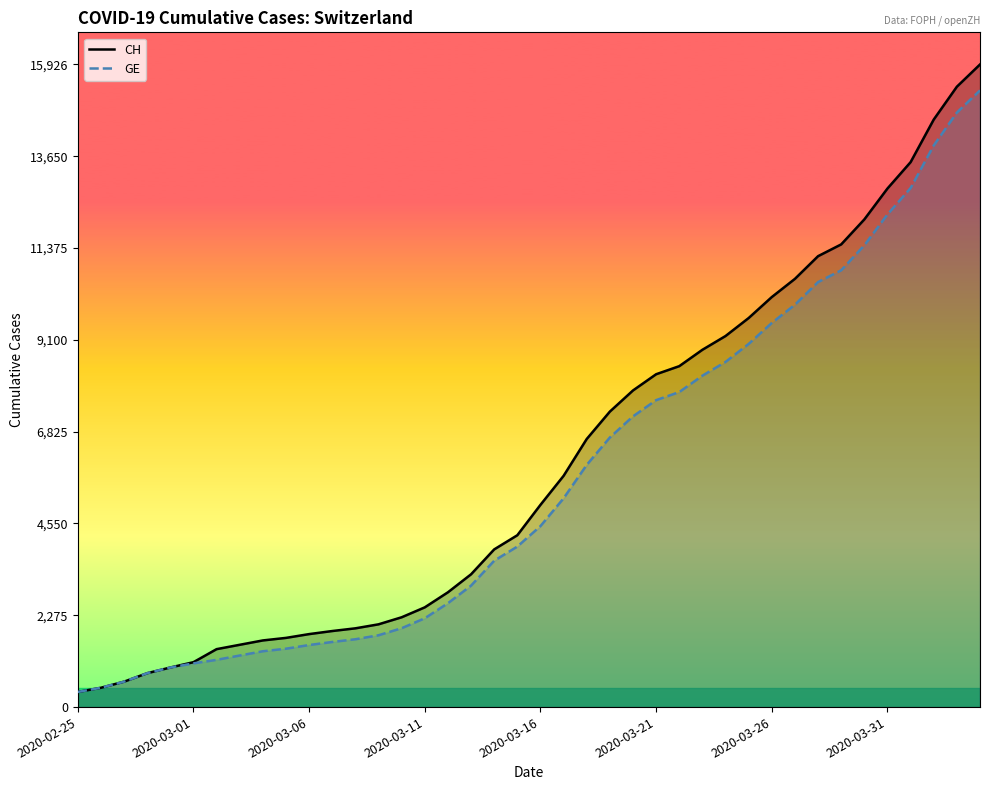

Reading right to left, extract all data points from this chart.

CH: 15926	15375	14561	13505	12852	12086	11467	11175	10613	10162	9642	9196	8855	8449	8249	7847	7323	6644	5731	5012	4259	3908	3291	2845	2472	2226	2051	1952	1885	1809	1715	1652	1544	1436	1113	981	840	630	479	375
GE: 15284	14733	13919	12863	12210	11444	10825	10533	9971	9520	9000	8554	8213	7807	7607	7205	6681	6002	5174	4485	3978	3627	3010	2574	2201	1955	1780	1681	1614	1538	1447	1384	1278	1171	1083	981	840	630	479	375